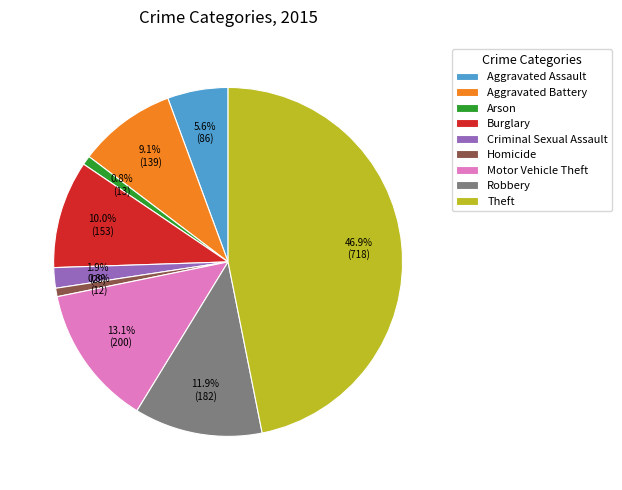

Count the number of slices in the pie.

9